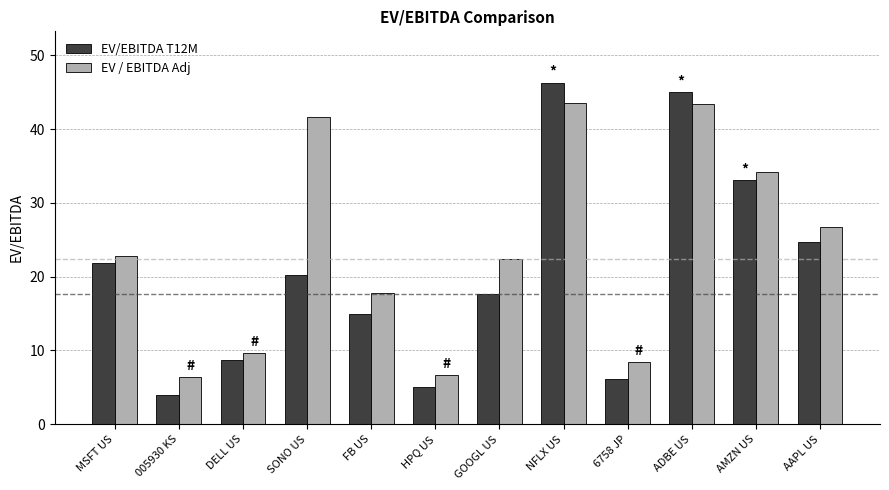

What is the difference between the EV / EBITDA Adj values at 6758 JP and ADBE US?

34.8